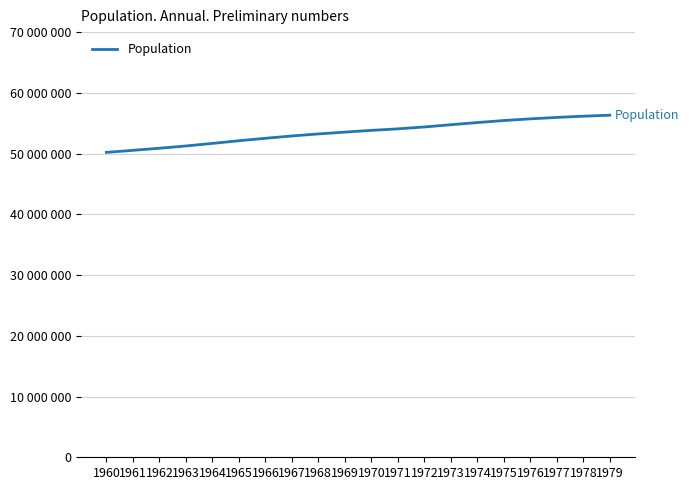

Reading left to right, extract all data points from this chart.

1960=50199700	1961=50536350	1962=50879450	1963=51252000	1964=51675350	1965=52112350	1966=52519000	1967=52900500	1968=53235750	1969=53537950	1970=53821850	1971=54073490	1972=54381345	1973=54751406	1974=55110868	1975=55441001	1976=55718260	1977=55955411	1978=56155143	1979=56317749